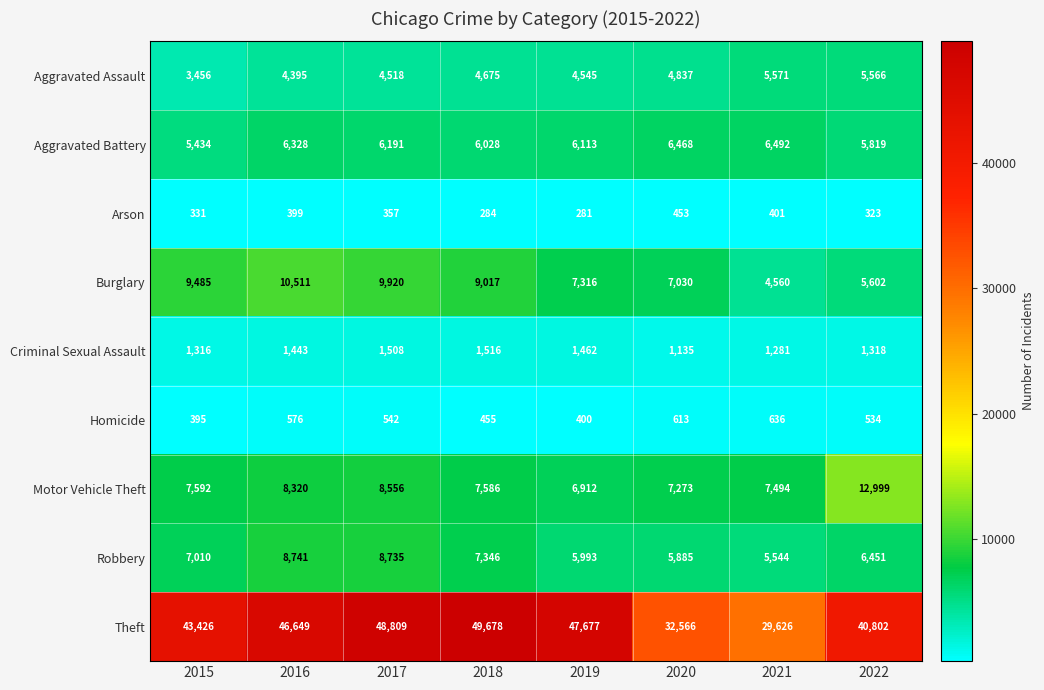

How many data points does each series have?

8